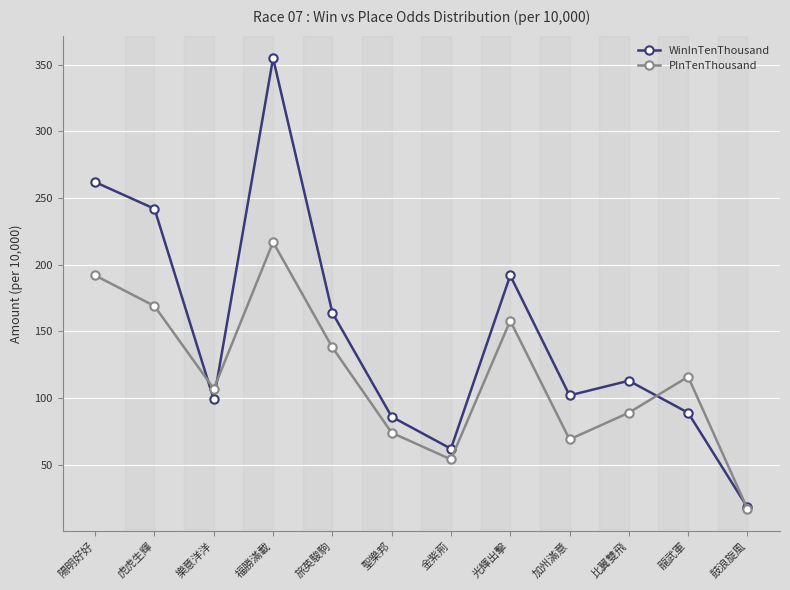

In WinInTenThousand, how many points are higher than both neighbors (excluding endpoints)?

3